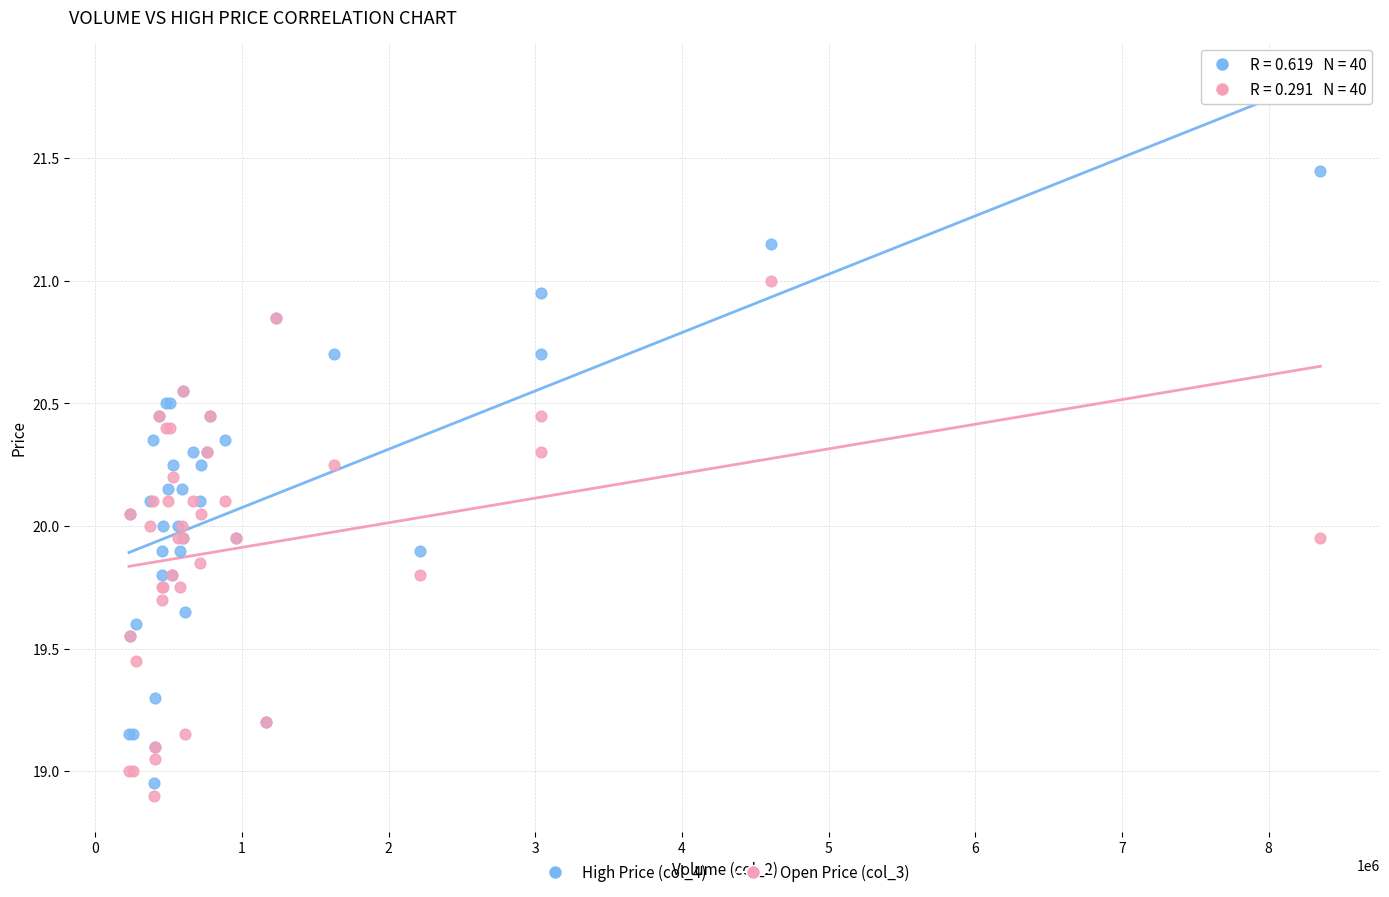

Which series has the largest Y range (max minus min)?

High Price (col_4)